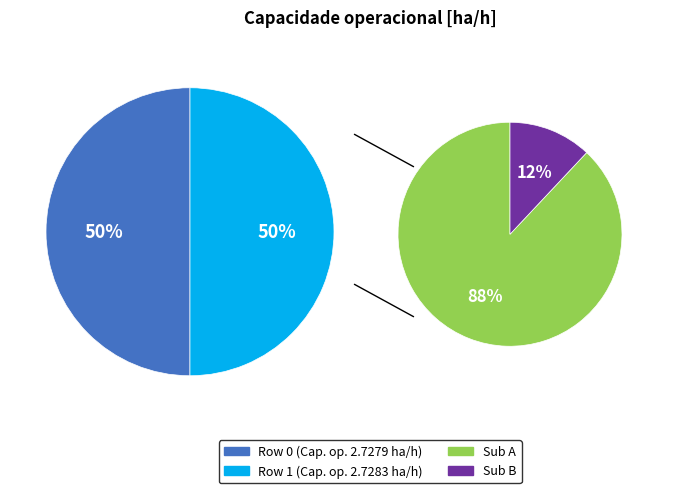

Which category has the biggest portion of the pie?

Row 1